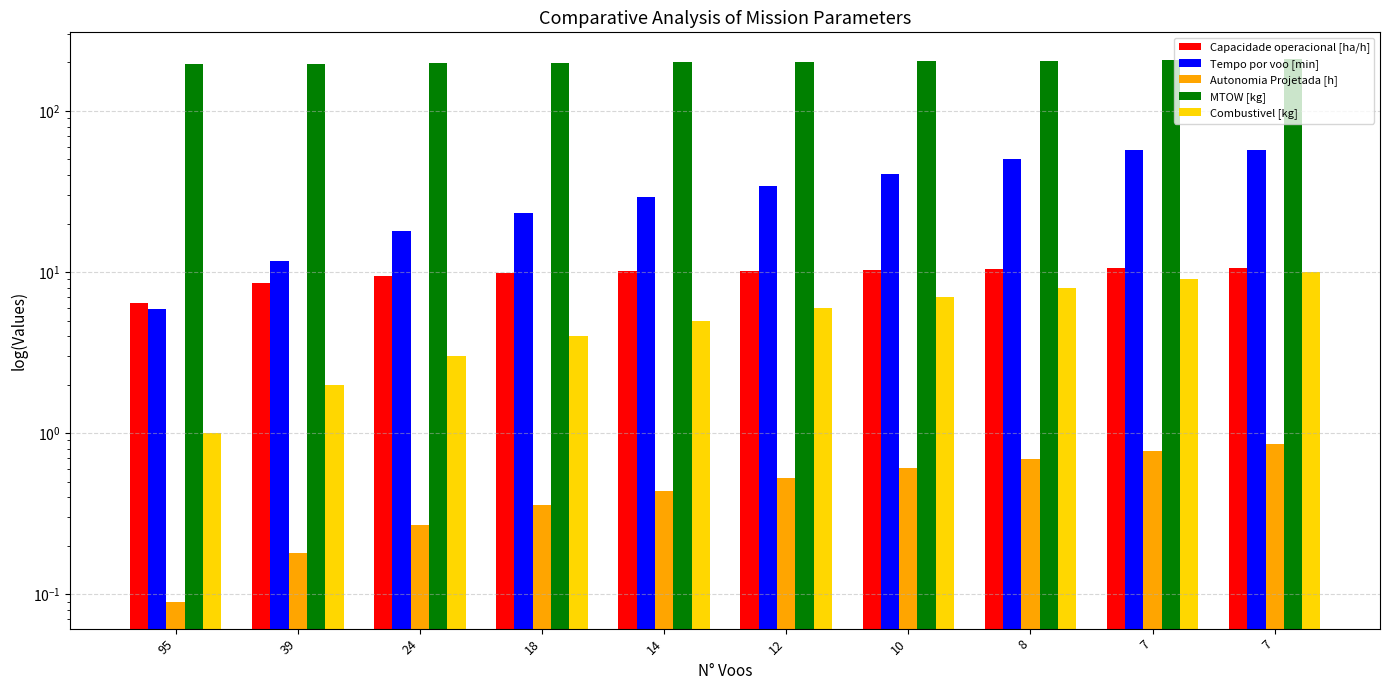

How many bars are there in total?

50